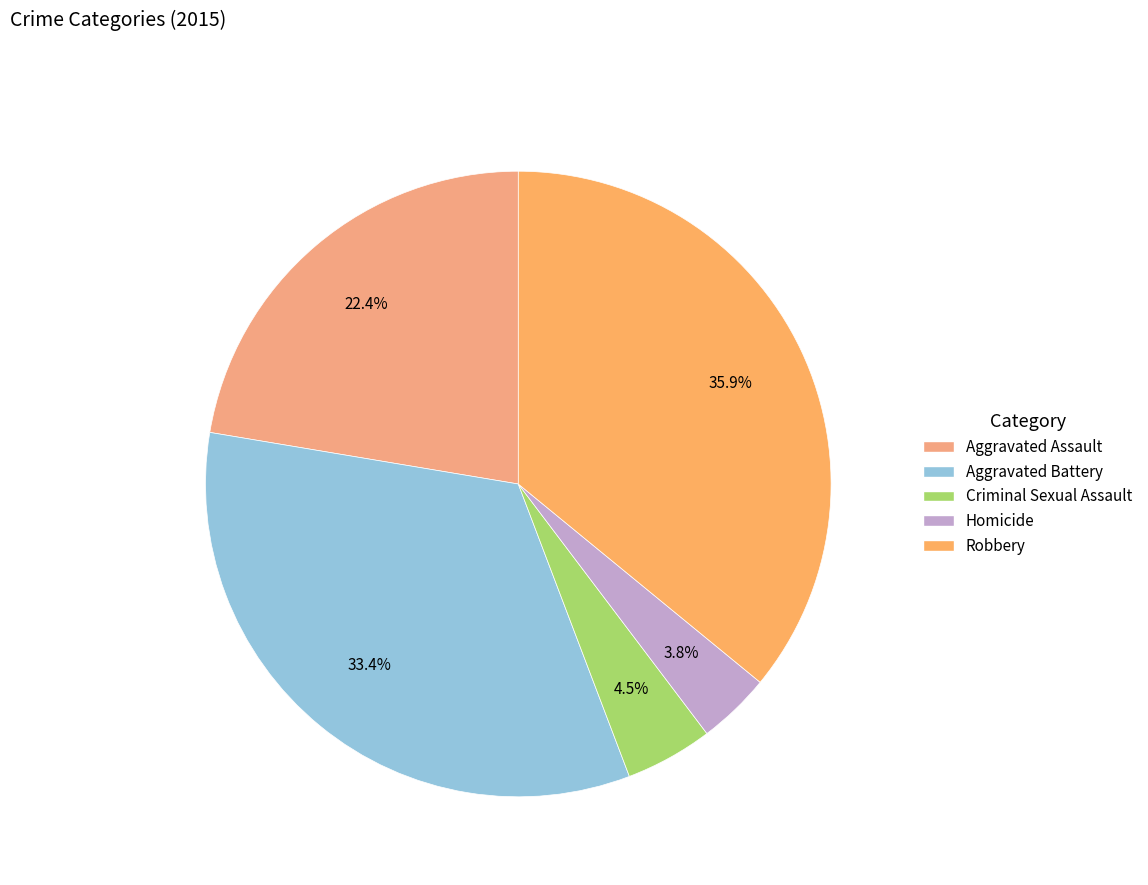

What percentage do Aggravated Battery and Homicide together represent?

37.2%